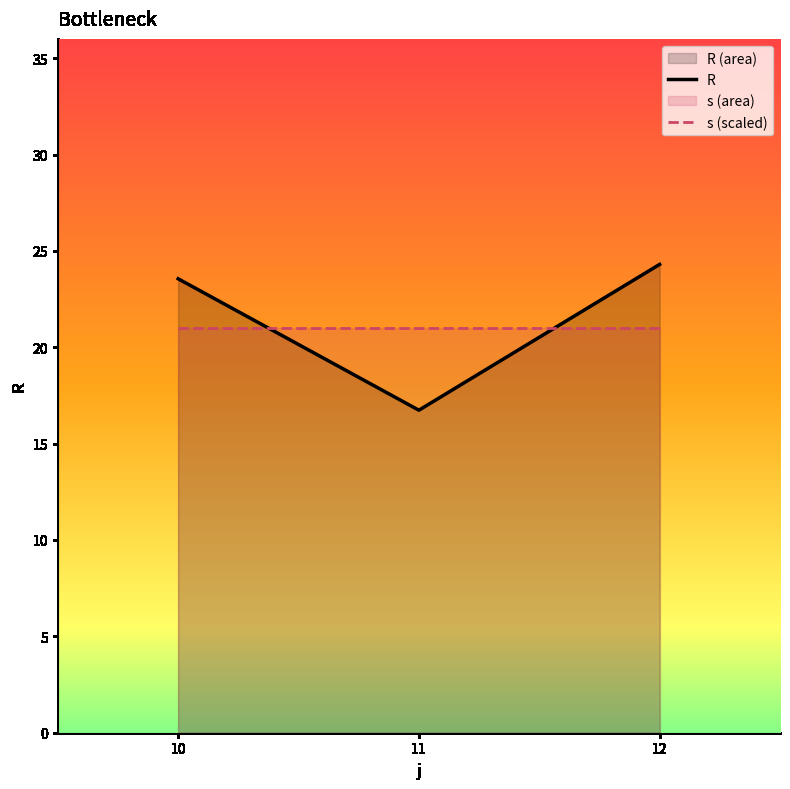

Where is R nearest to the value 20?

11